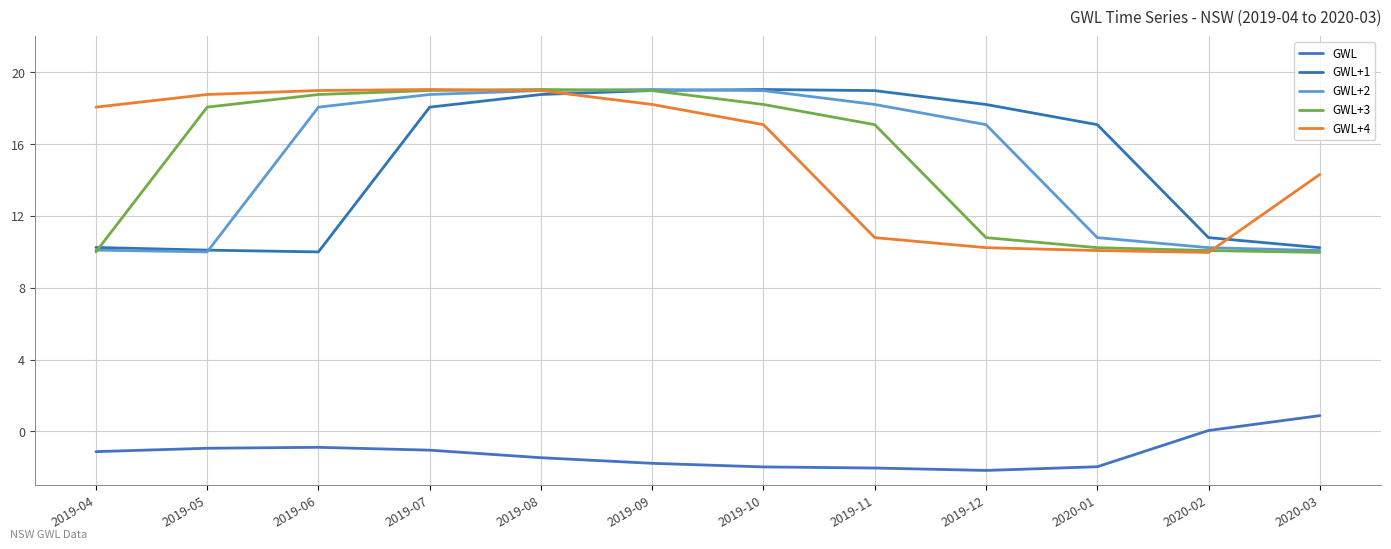

What is the maximum value for GWL+2?

19.0